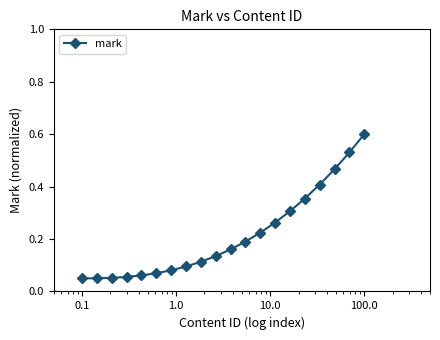

What is the sum of all values?

4.3